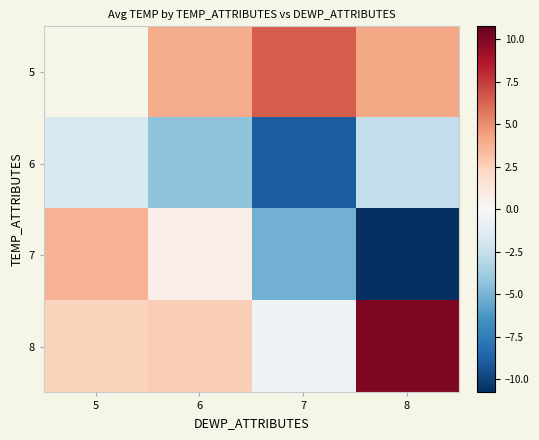

The 6 series shows -9.0 at 7. True or false?

True